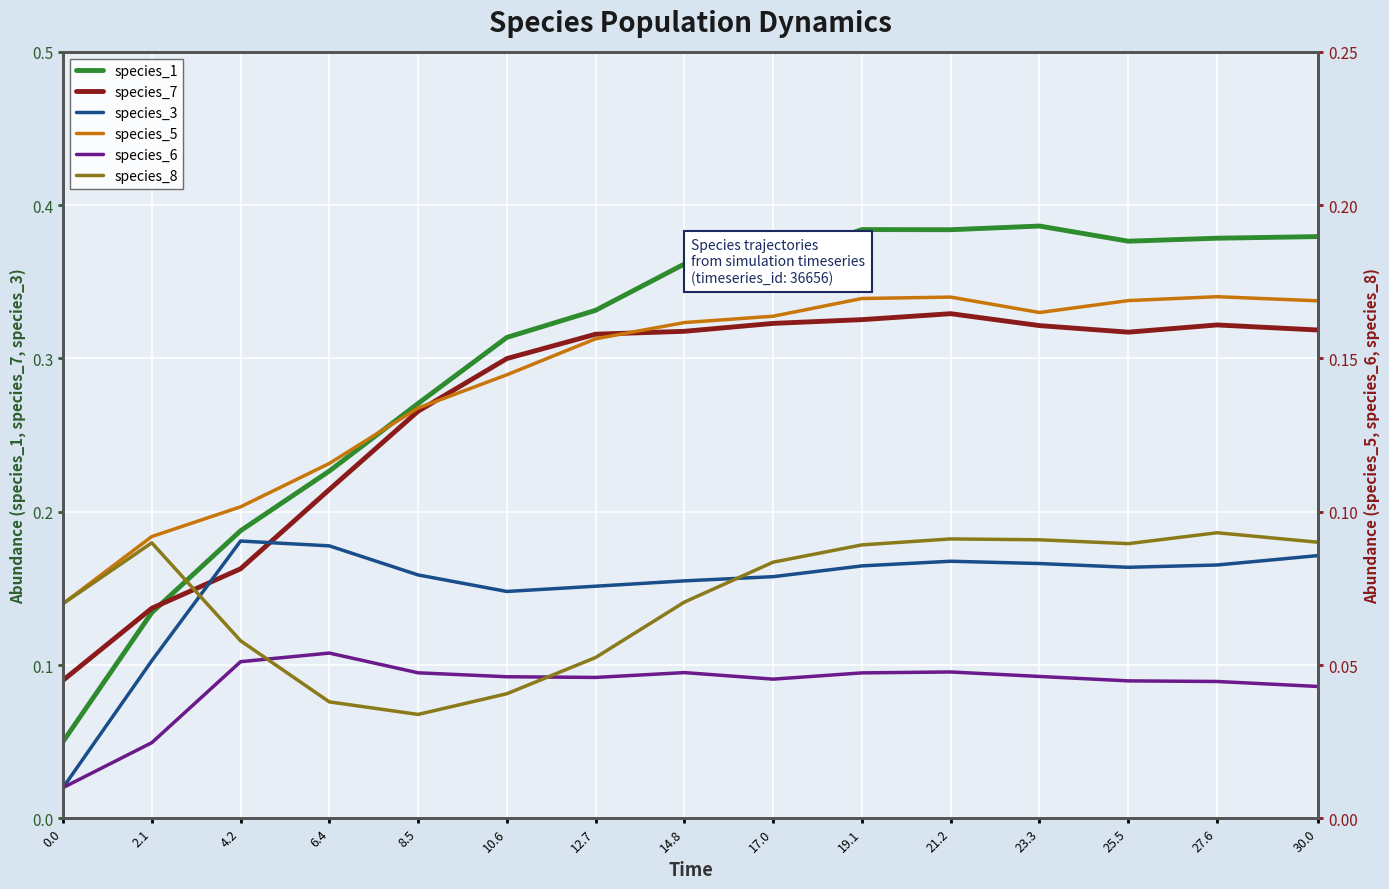

How many times do species_5 and species_3 cross each other?

5